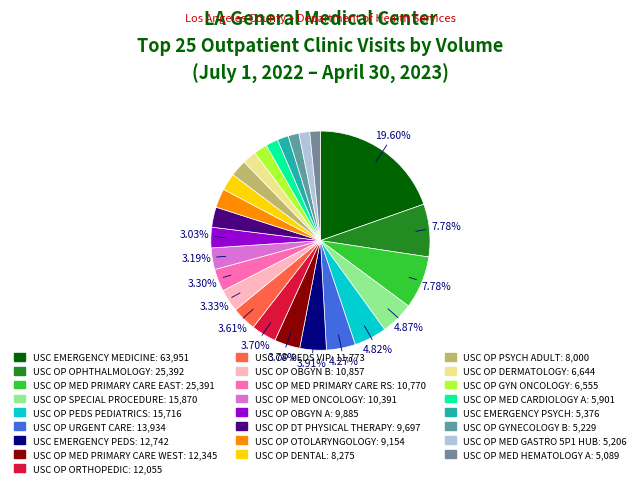

How many segments does this pie chart have?

25